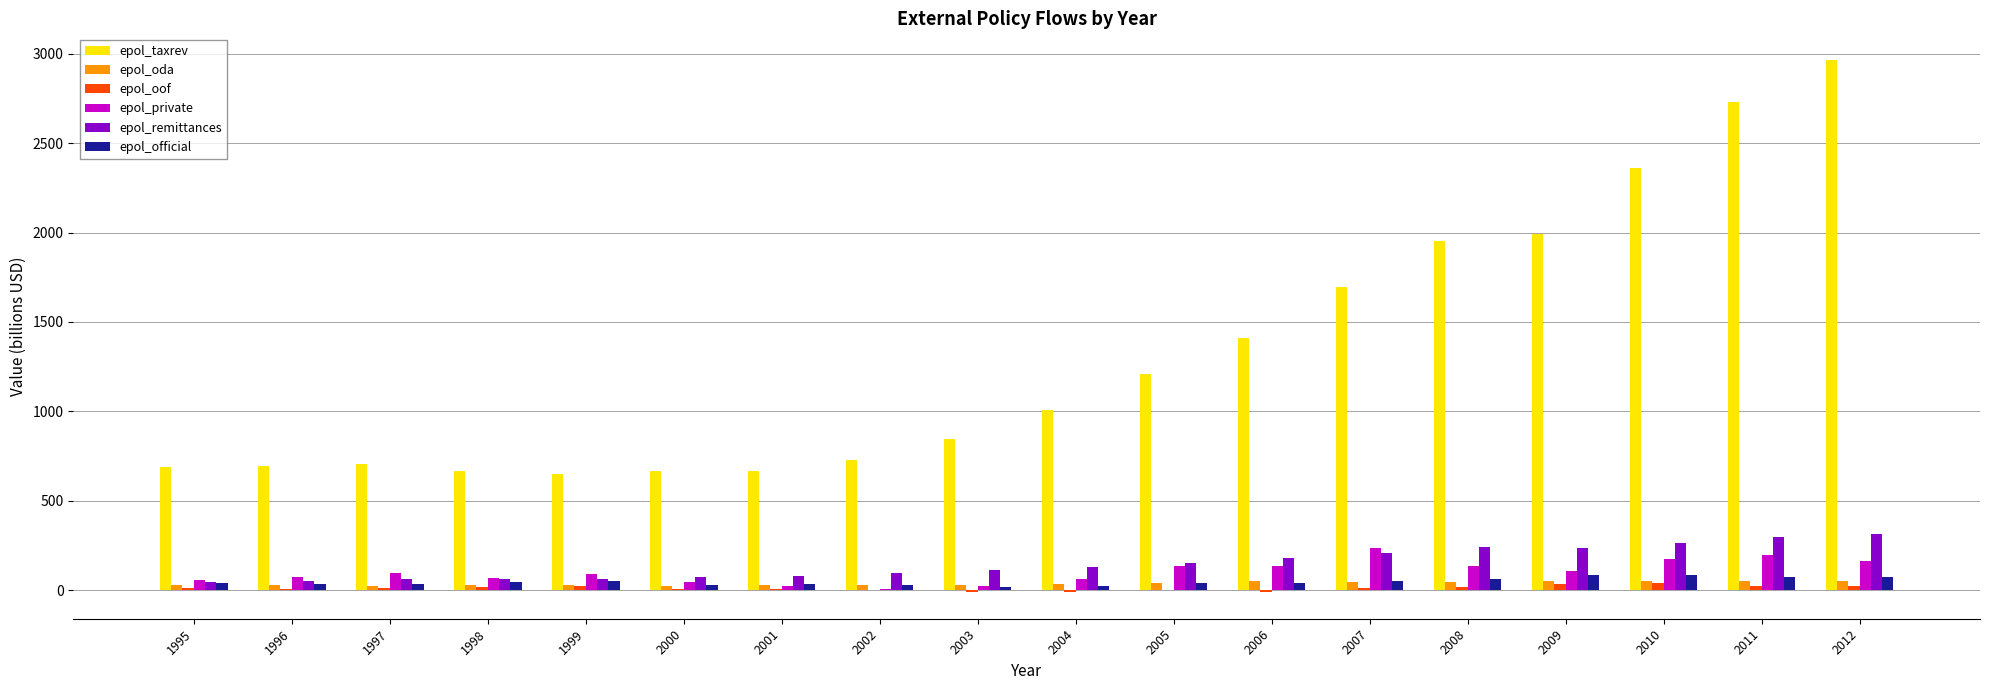

True or false: epol_taxrev has a value of 1210.1 at 2005.

True